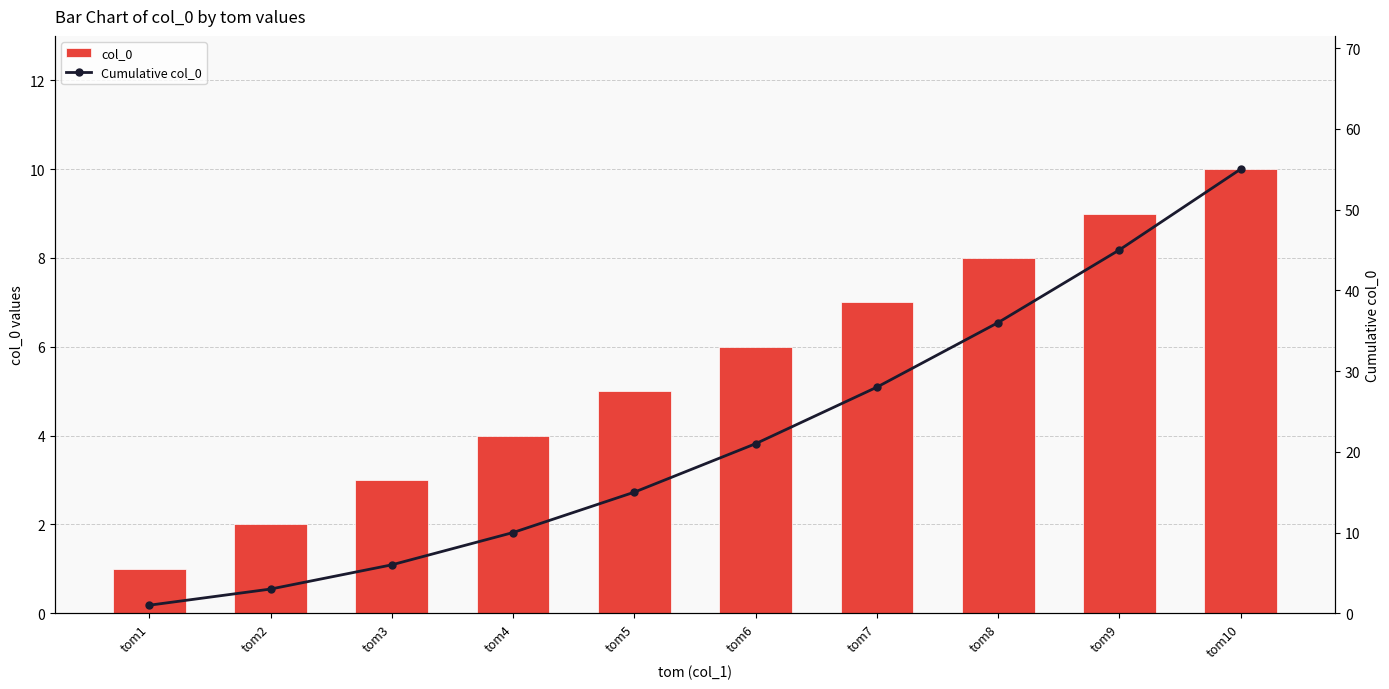

Which series has the largest total across all categories?

Cumulative col_0